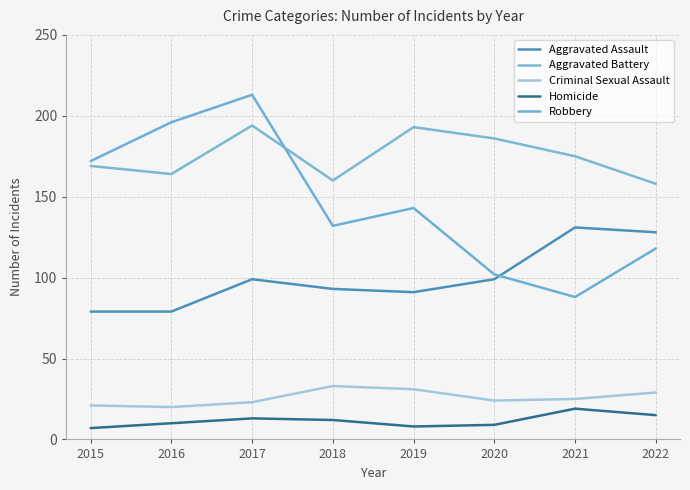

What are all the series names shown in the legend?

Aggravated Assault, Aggravated Battery, Criminal Sexual Assault, Homicide, Robbery